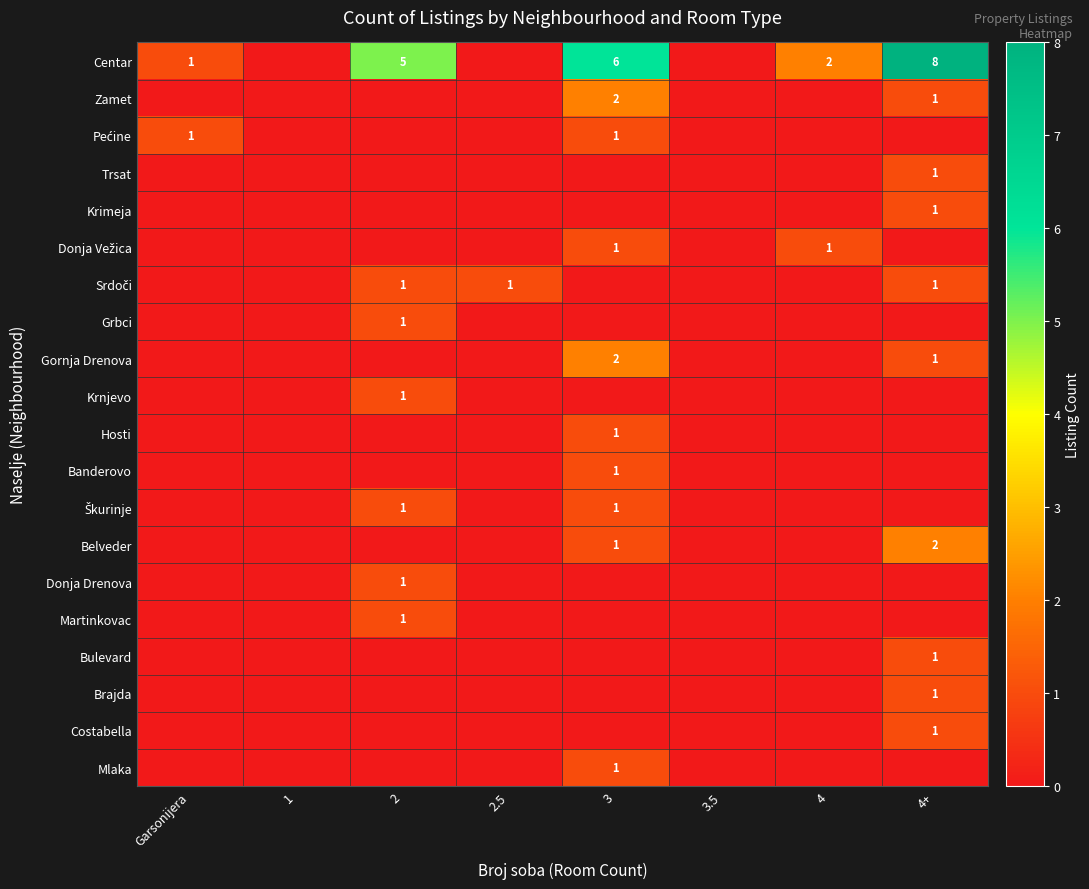

Is it true that Bulevard equals 1 at 4+?

True